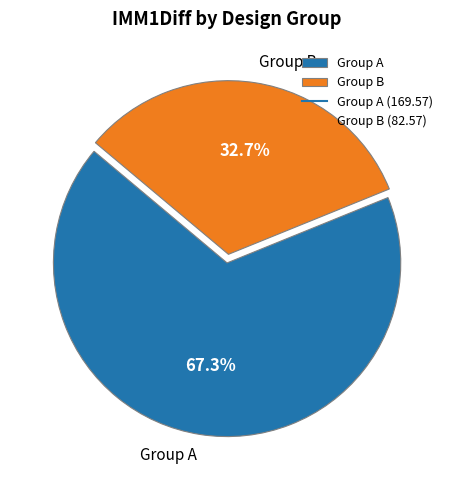

How many segments does this pie chart have?

2